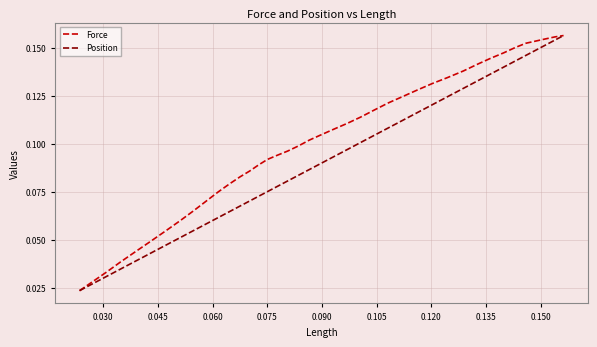

Rank the series by their average value, from lowest to highest.

Position, Force